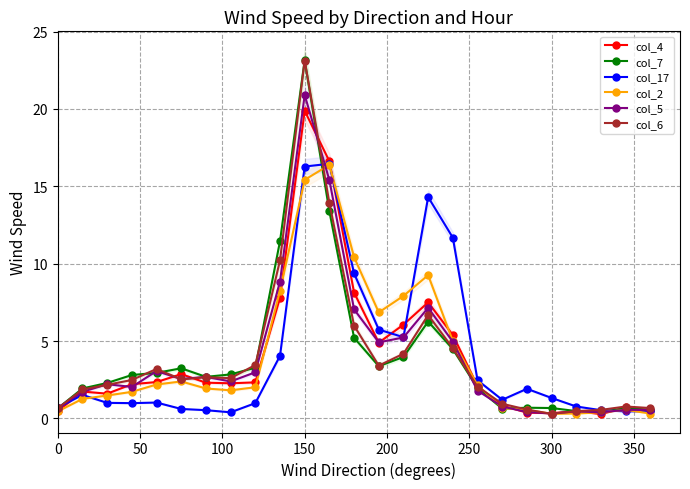

True or false: col_6 has more than 2 interior local peaks.

True